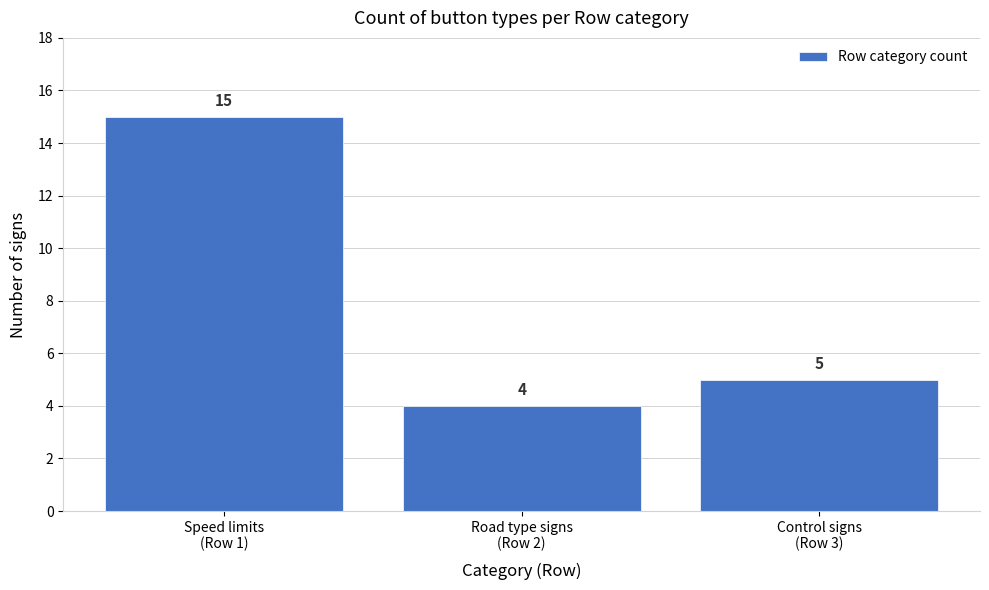

Reading right to left, transcribe all the data shown in this chart.

5	4	15